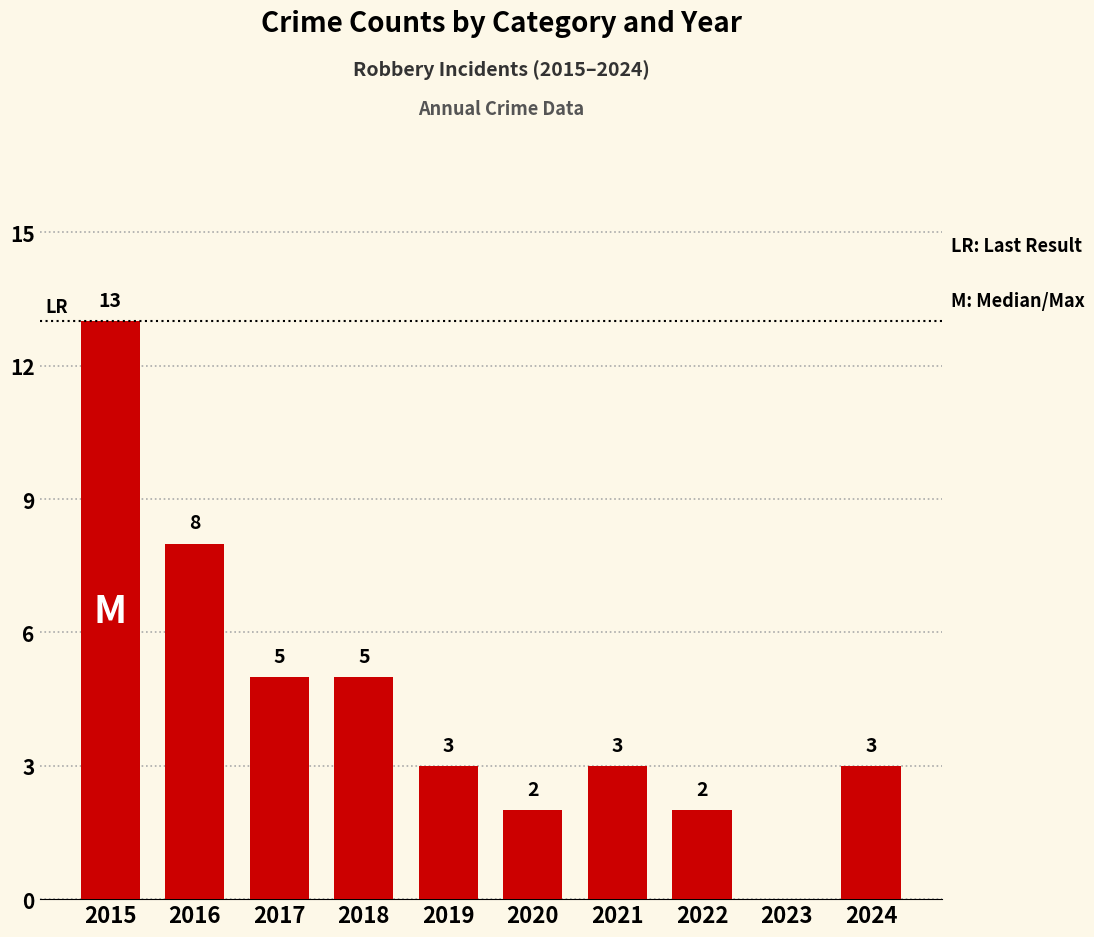

Are the bars horizontal?

No